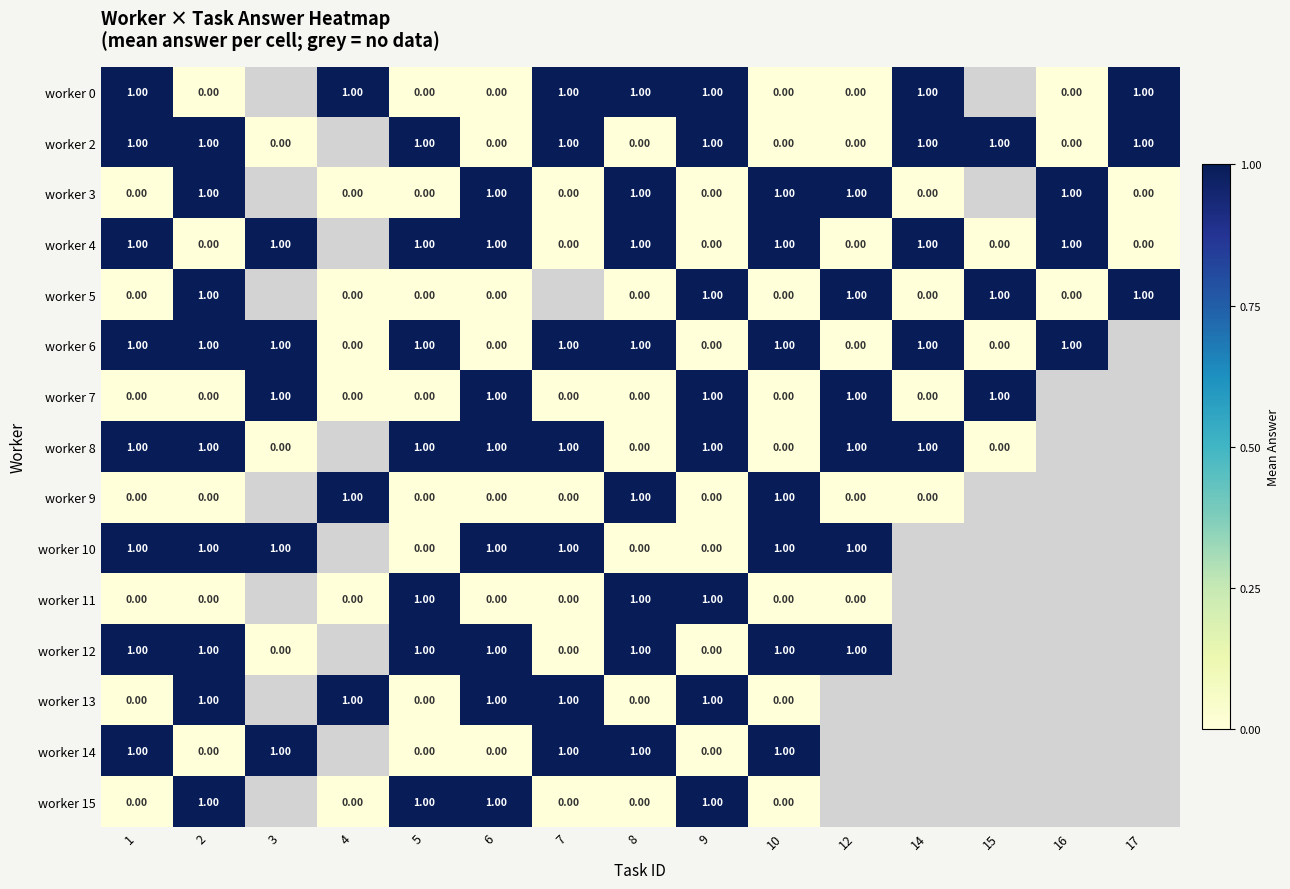

What is the difference between the highest and lowest values at 12?

1.0